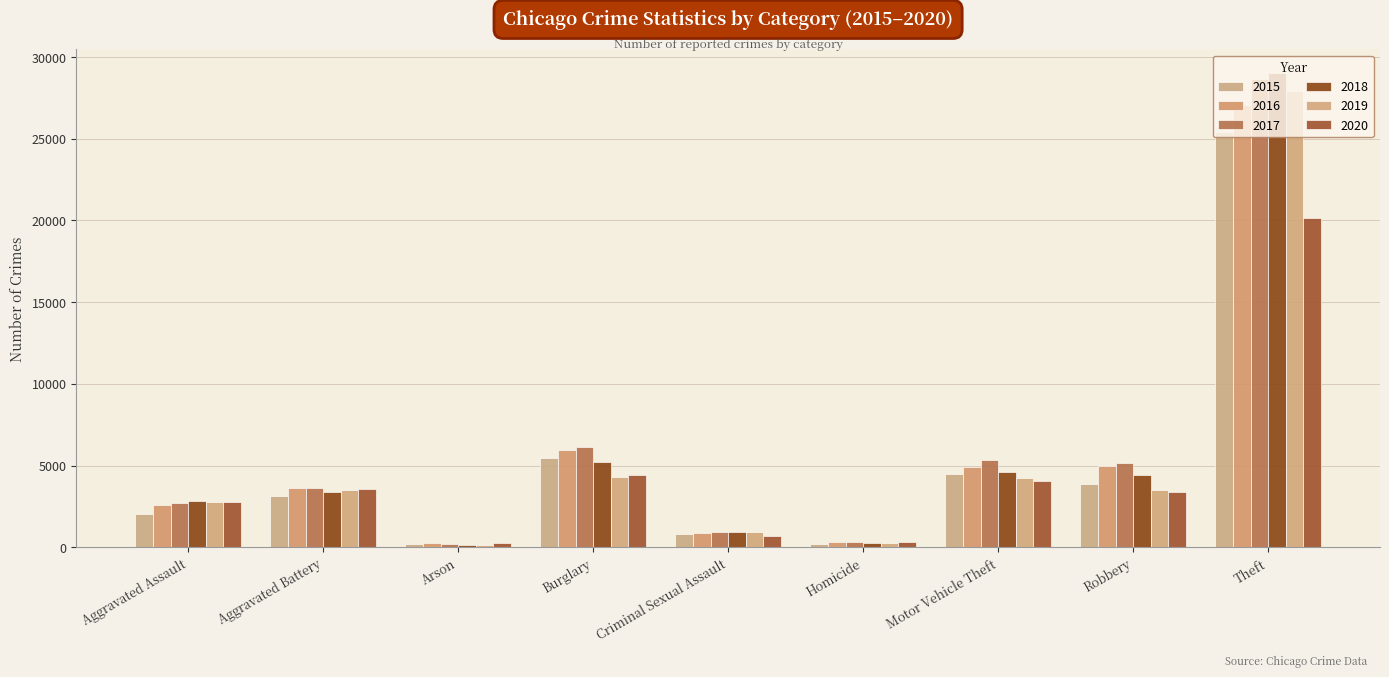

At which label does 2018 first exceed 3389?

Burglary